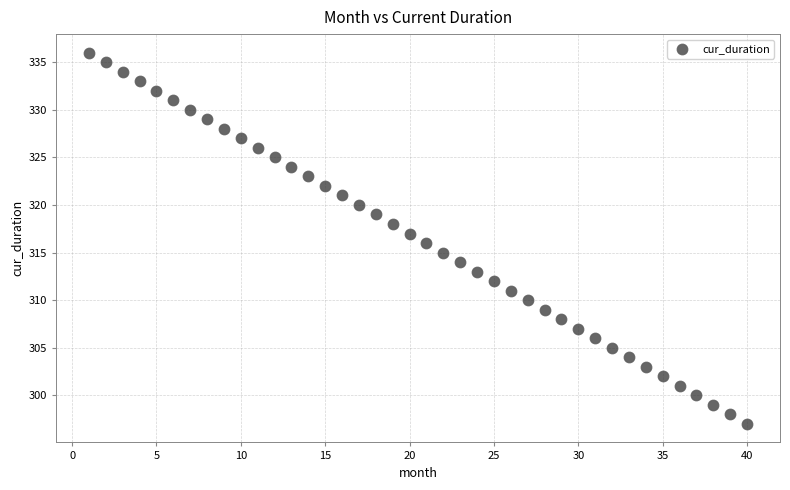

What is the range of X values (max minus min)?

39